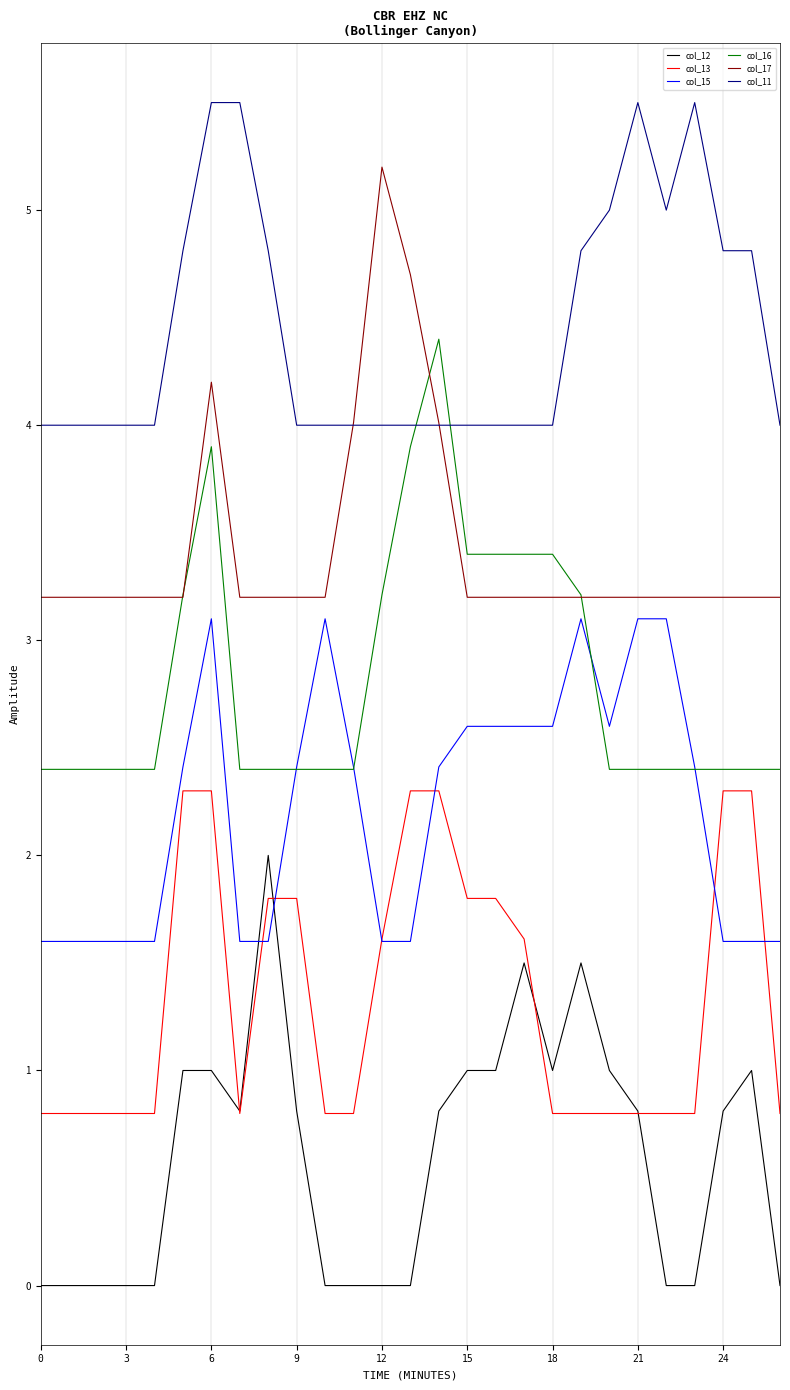

True or false: col_12 and col_16 cross at least once.

False